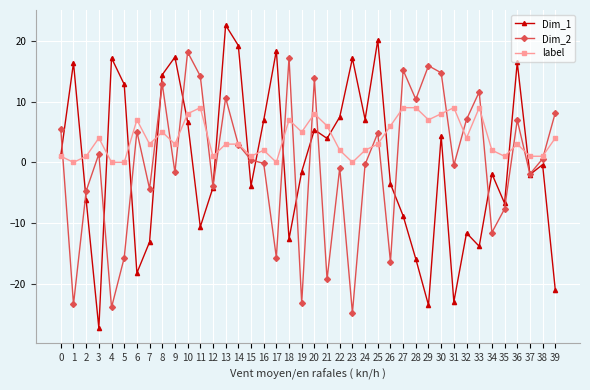

What is the difference between the second highest and minimum values in the label series?

9.0